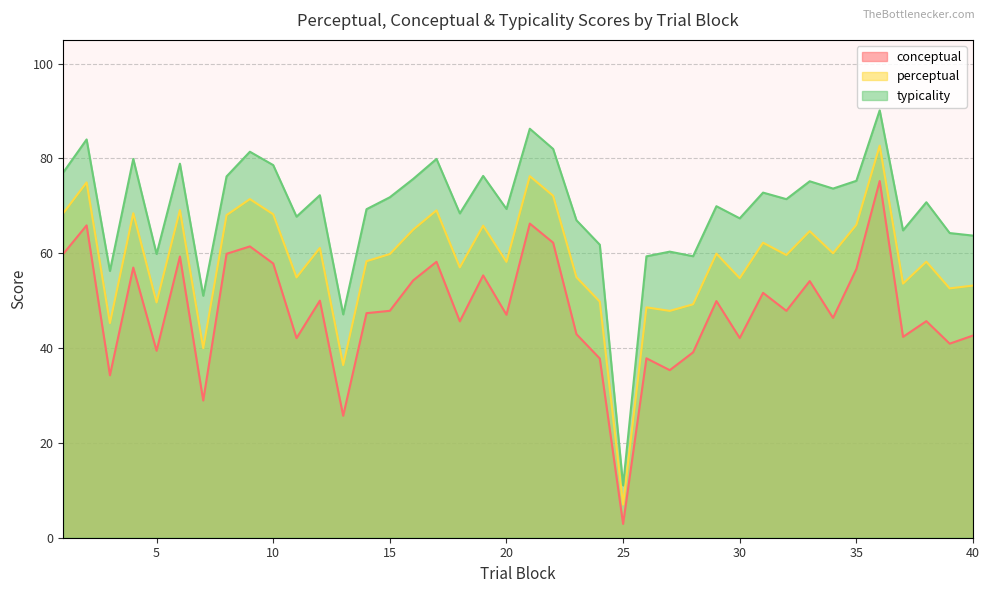

True or false: conceptual and typicality intersect in this chart.

False